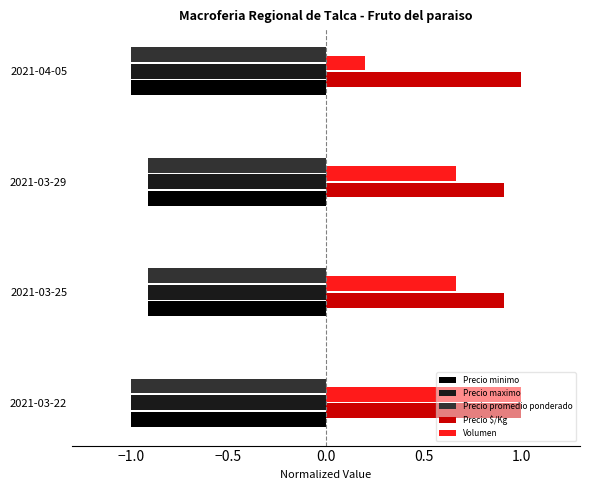

The Precio promedio ponderado series shows -1.0 at 2021-04-05. True or false?

True